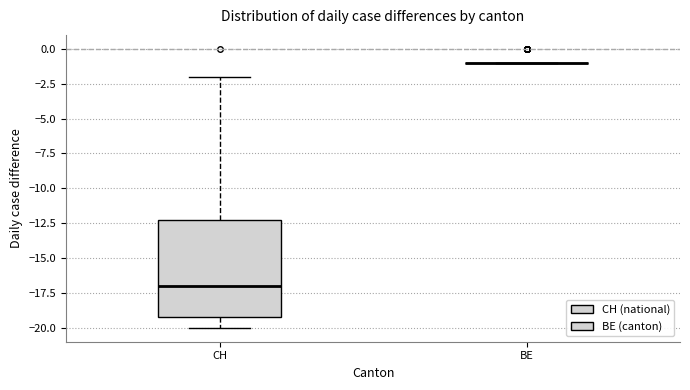

Where does the lower whisker of the box for CH end on the y-axis? The values are not printed on the chart, so give them approximately, as read against the axis.

-20